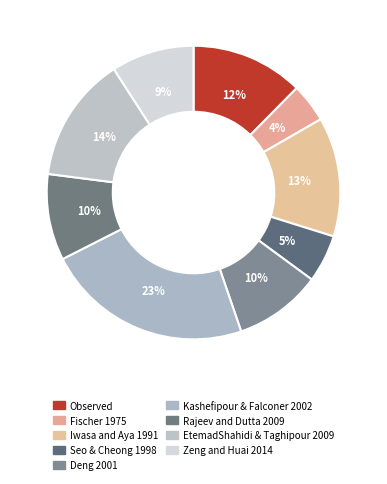

Which category has the biggest portion of the pie?

Kashefipour & Falconer 2002